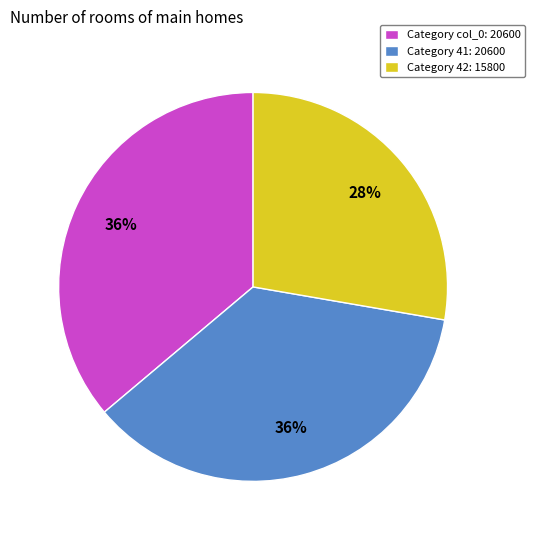

Approximately how many times larger is the value at Category 42: 15800 compared to Category 41: 20600?

0.8